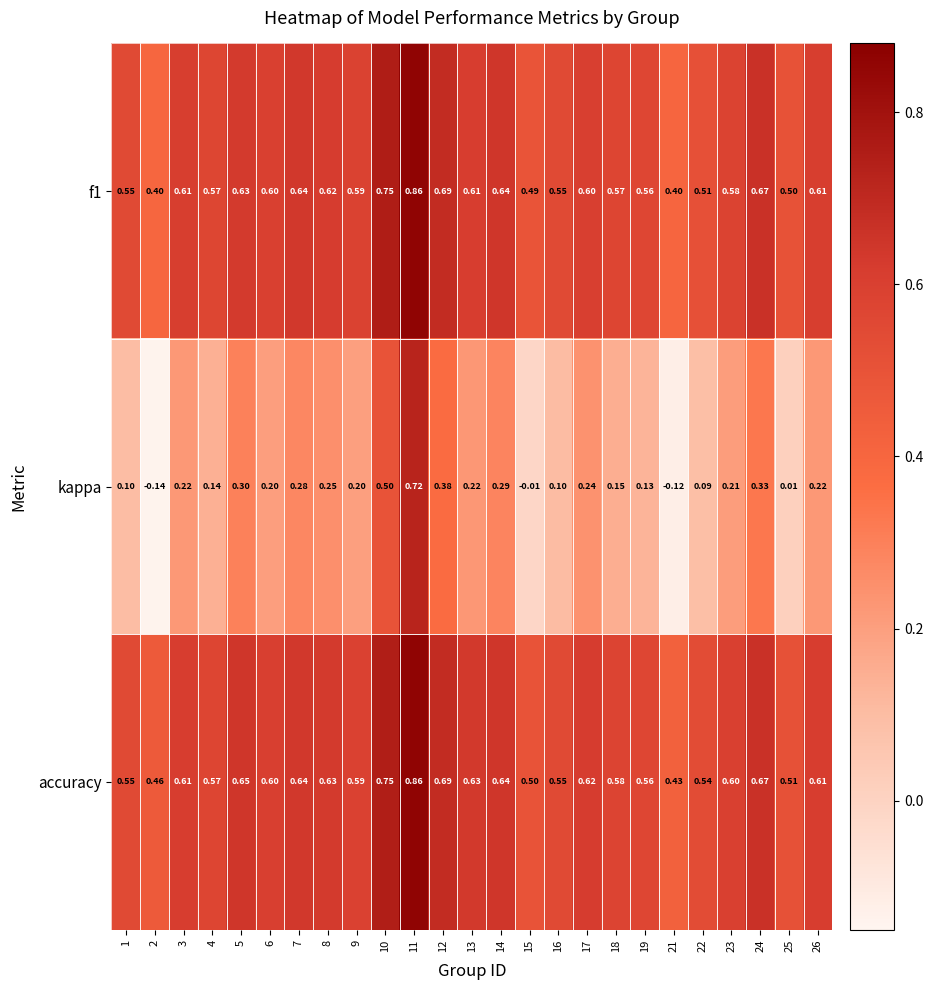

Which series changed the most between 21 and 24?

kappa